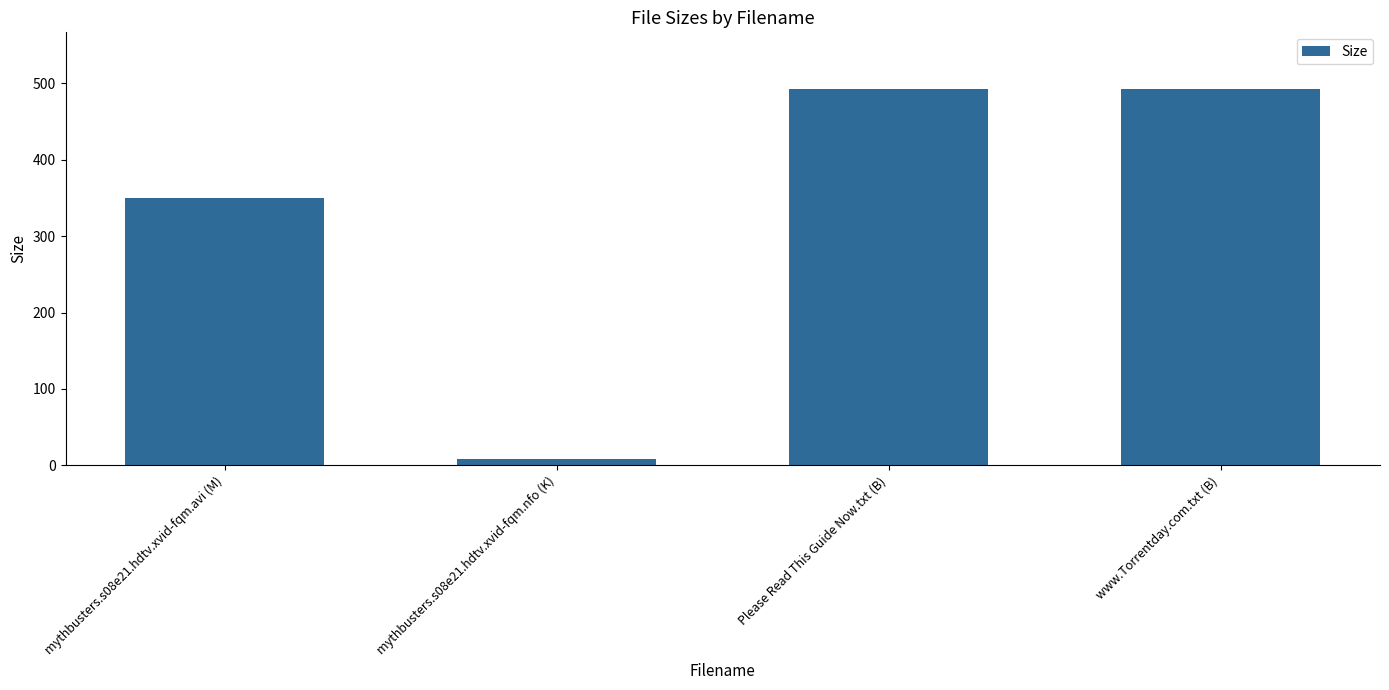

Which has a higher value, mythbusters.s08e21.hdtv.xvid-fqm.avi (M) or mythbusters.s08e21.hdtv.xvid-fqm.nfo (K)?

mythbusters.s08e21.hdtv.xvid-fqm.avi (M)